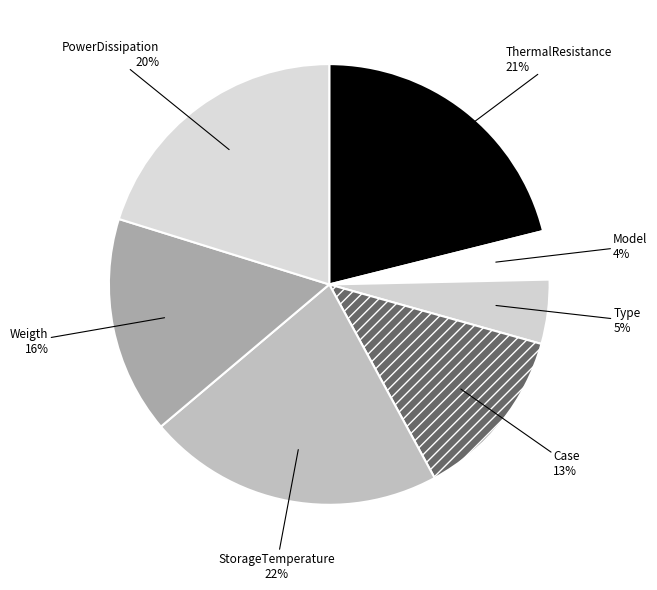

Do ThermalResistance and Type together represent more than half of the pie?

No